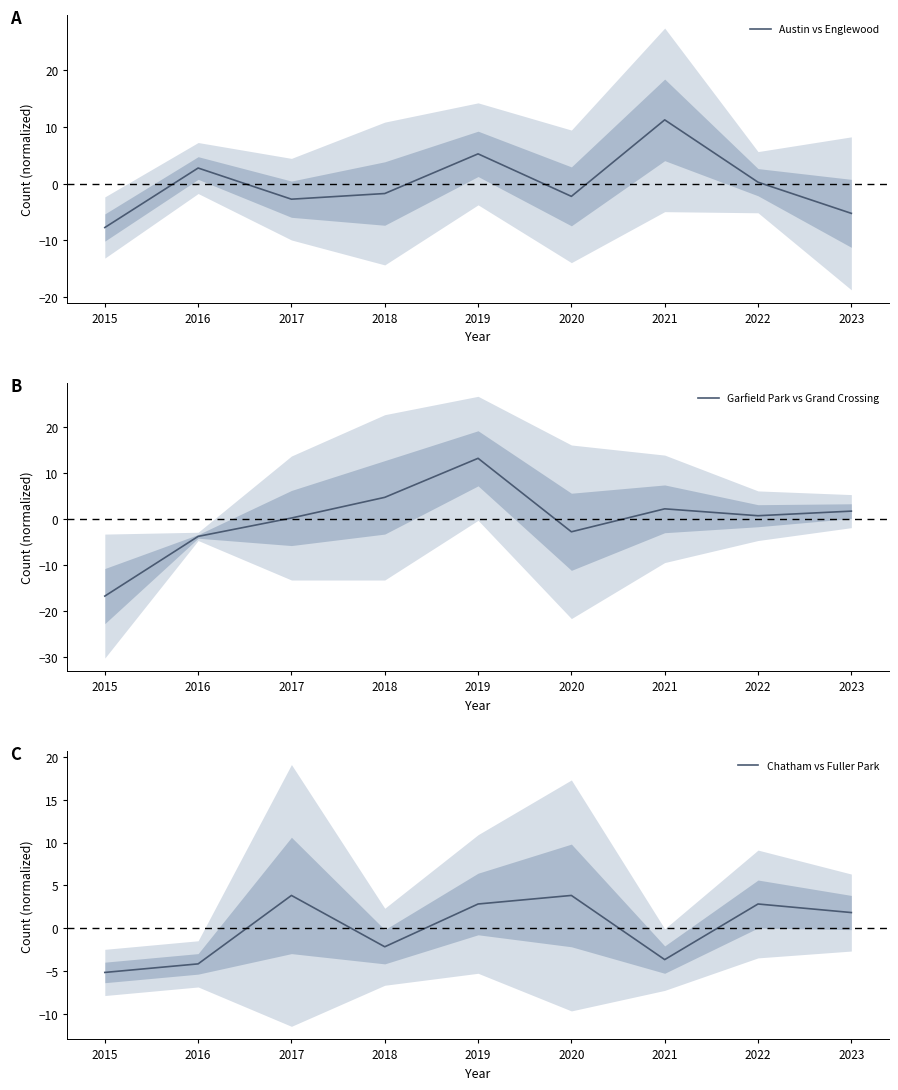

Where is Austin vs Englewood nearest to the value 1?

2022